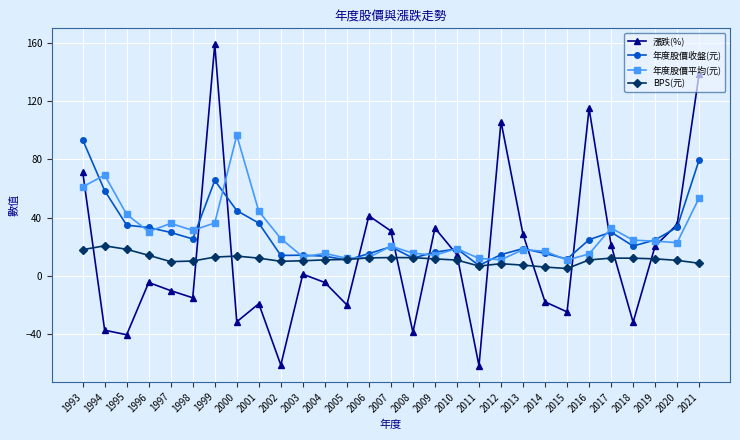

True or false: 漲跌(%) has a value of 61.8 at 2020.

False